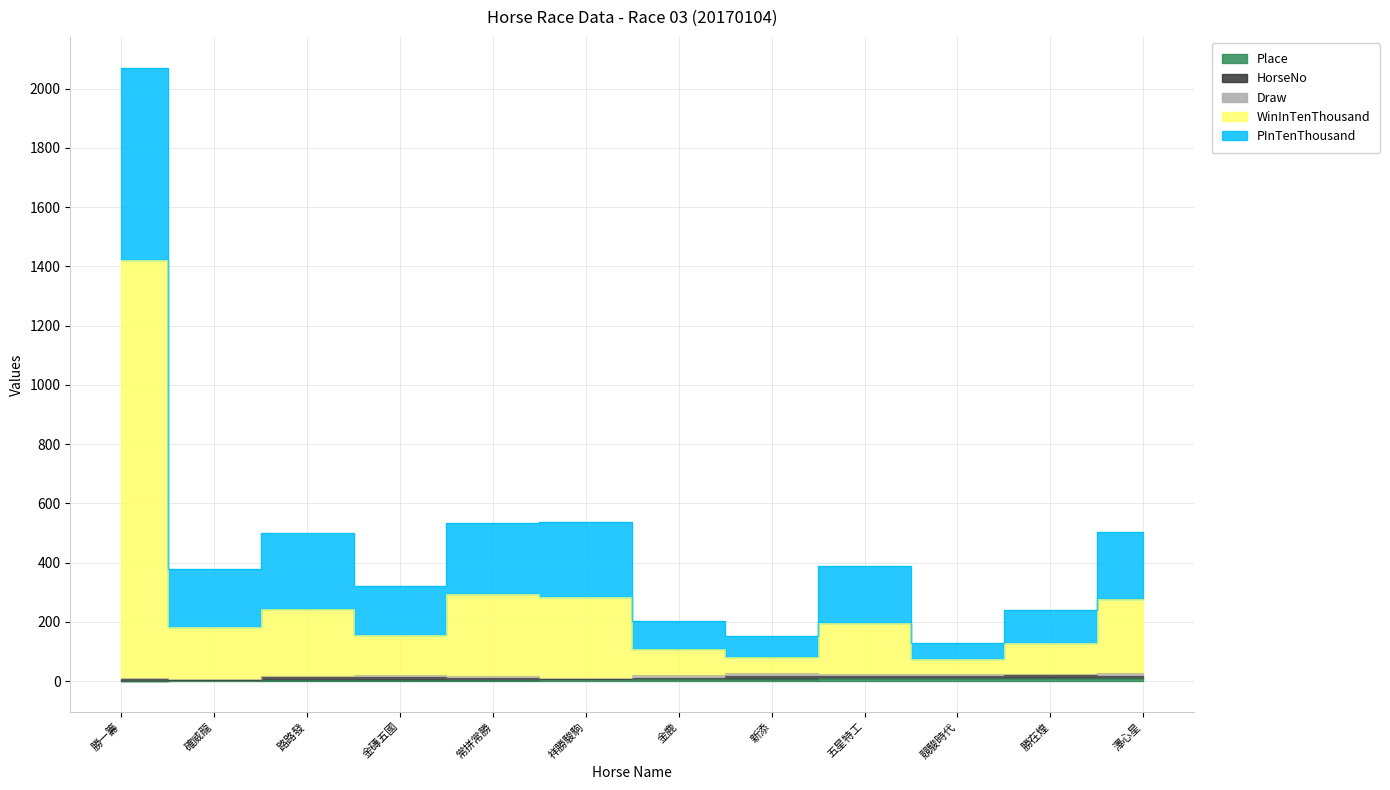

The value of PInTenThousand at 確威龍 is 675. True or false?

False